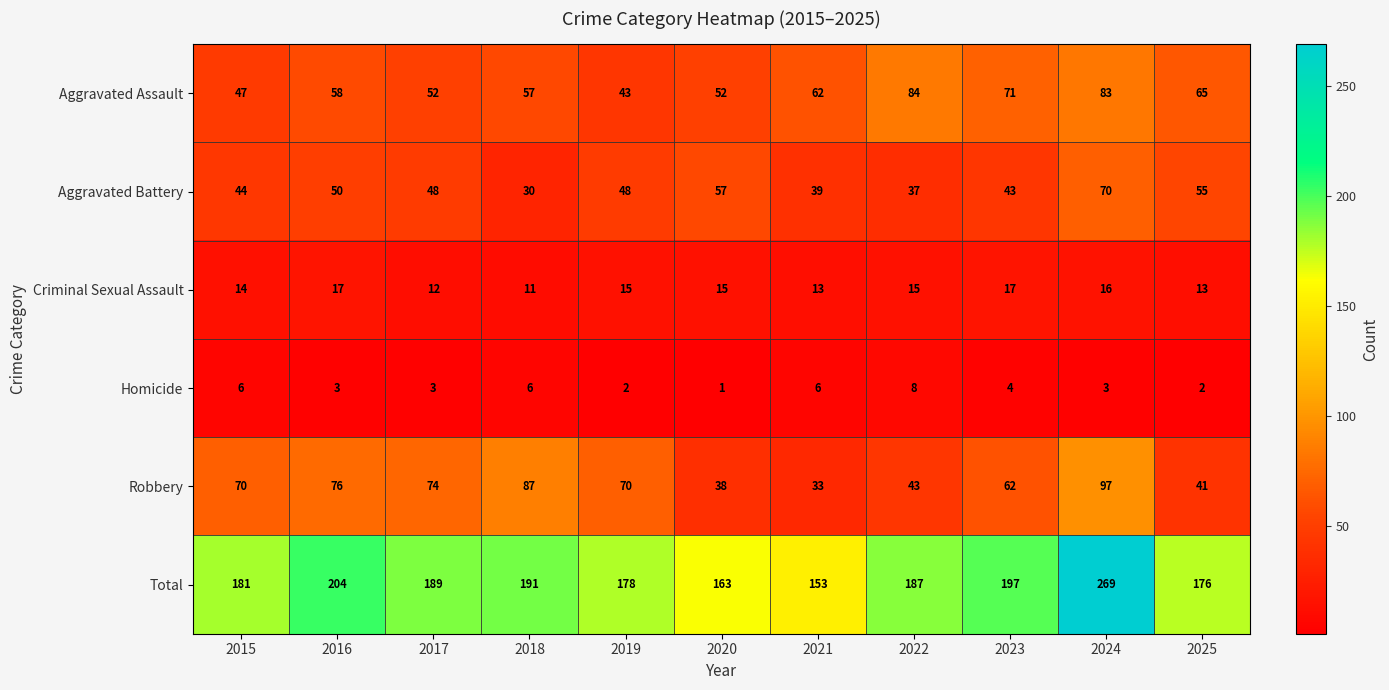

True or false: Aggravated Assault has a value of 58 at 2016.

True